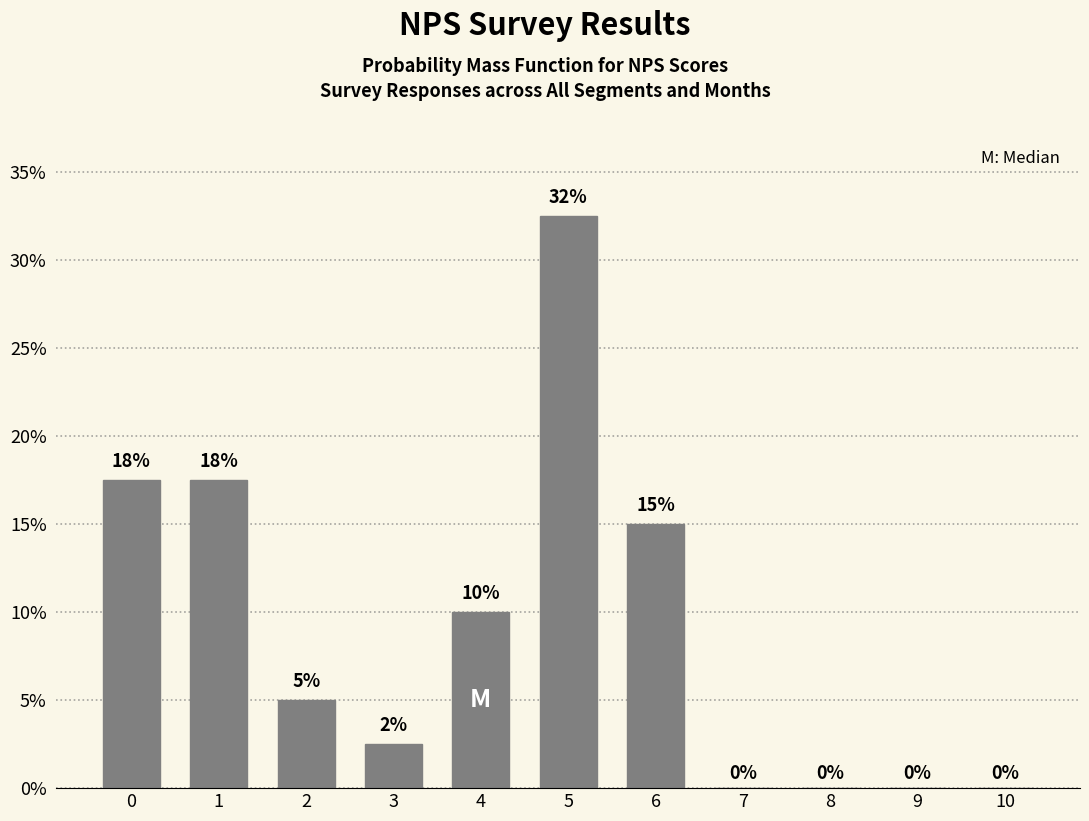

True or false: the data shows -12.1 at 8.

False